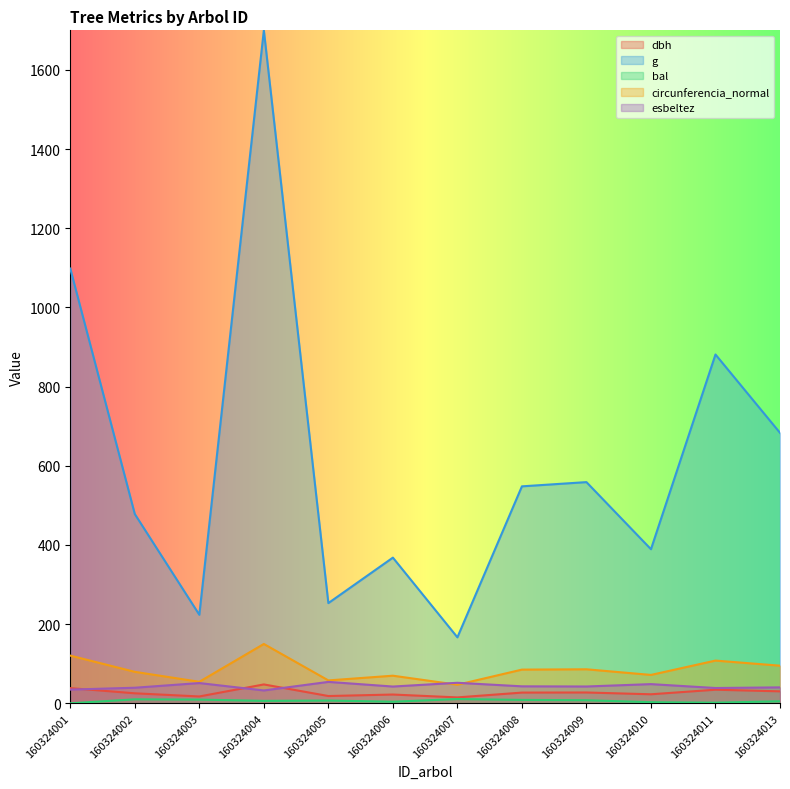

At how many categories does at least one series exceed 1554?

1